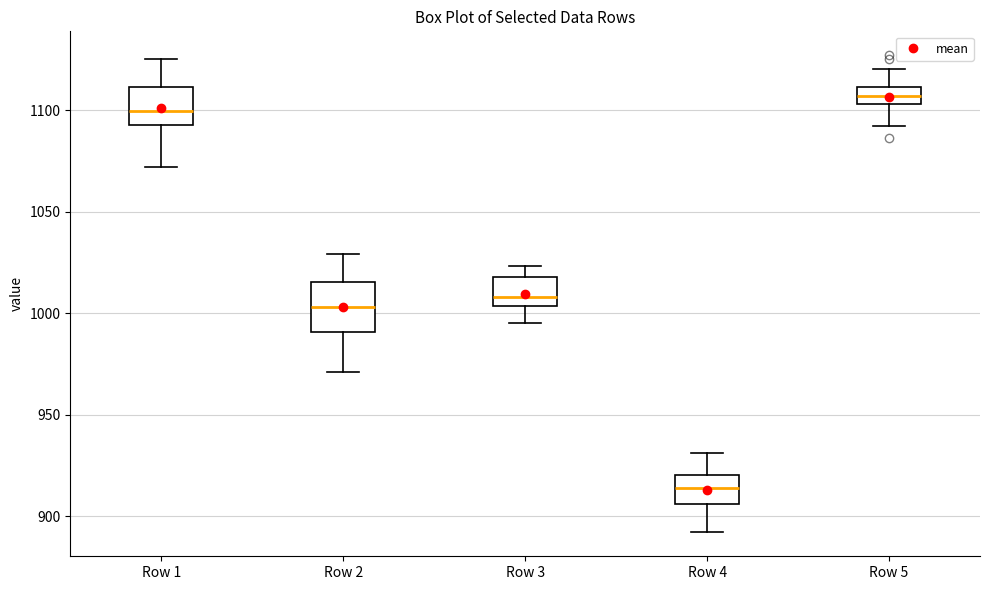

Reading left to right, transcribe this box plot: for each box, give where its median line is, the range the box spans, and where its two whiskers end, as read against the y-axis. The values are not printed on the chart, so give them approximately, as read against the axis.

Row 1: median 1100, box 1095 to 1110, whiskers 1070 to 1125
Row 2: median 1005, box 990 to 1015, whiskers 970 to 1030
Row 3: median 1010, box 1005 to 1020, whiskers 995 to 1025
Row 4: median 915, box 905 to 920, whiskers 890 to 930
Row 5: median 1105 (inside the box), box 1105 to 1110, whiskers 1090 to 1120